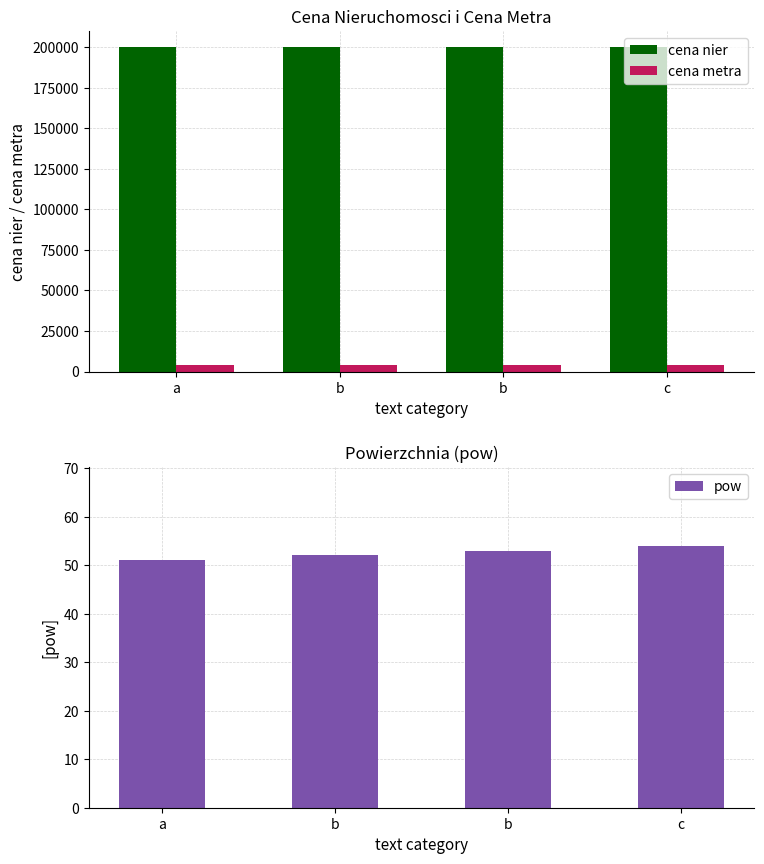

Are the bars horizontal?

No